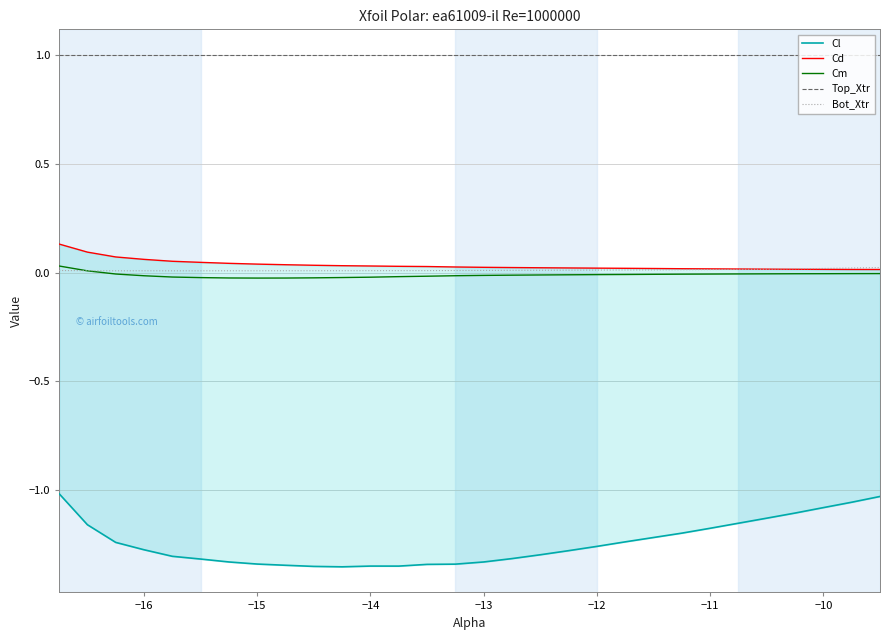

Which series has the largest range (max minus min)?

Cl